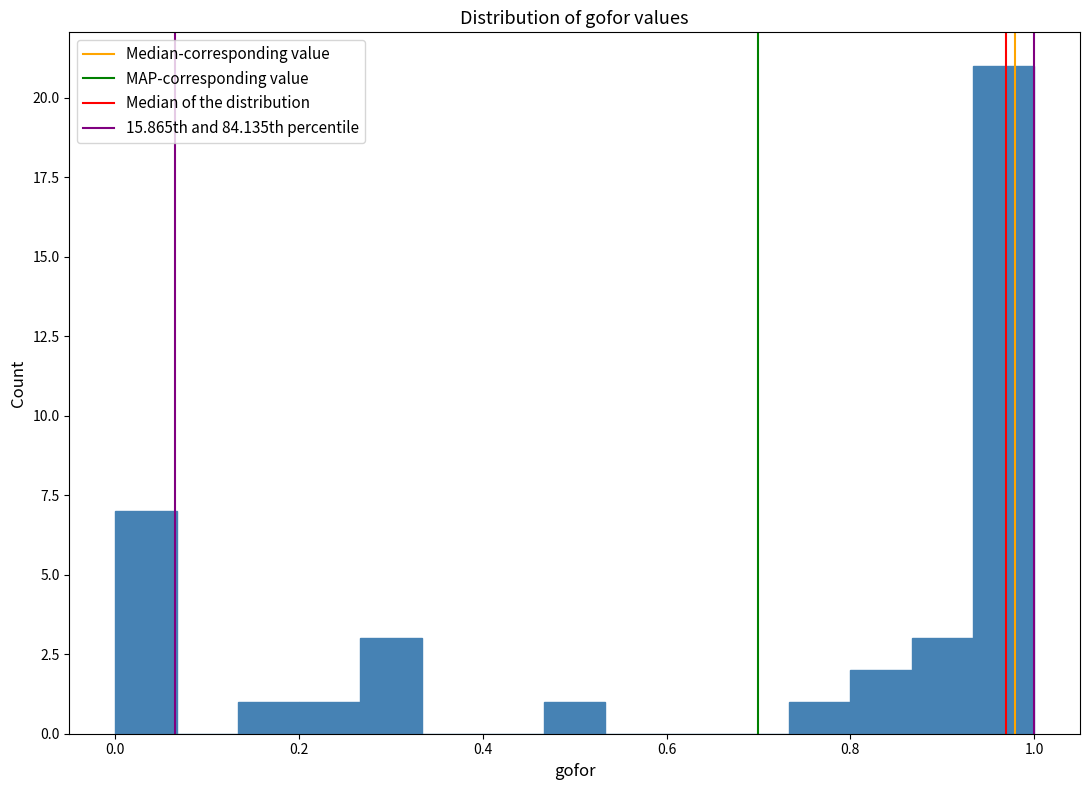

Around what value on the x-axis is the tallest bar? Give the approximate position of its centre, as read against the axis.

0.96